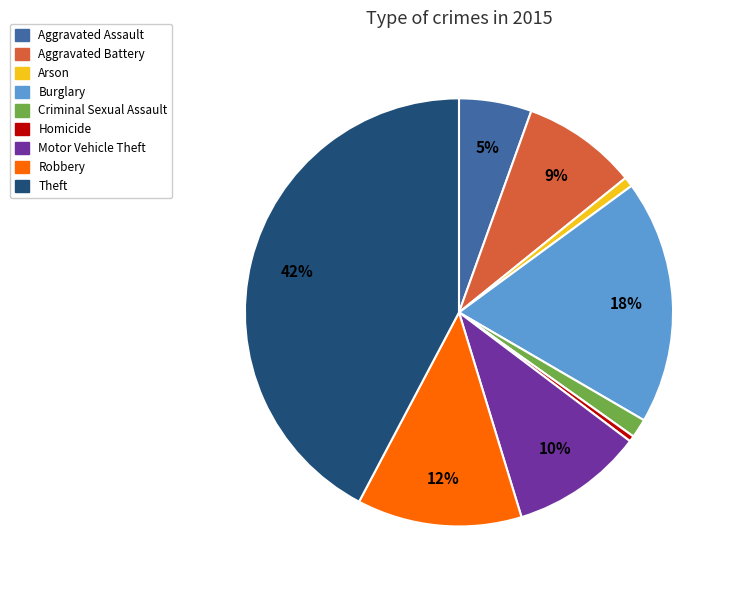

How many segments does this pie chart have?

9